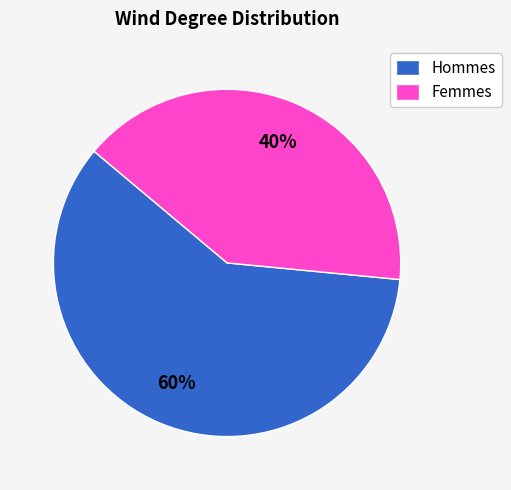

How many segments does this pie chart have?

2